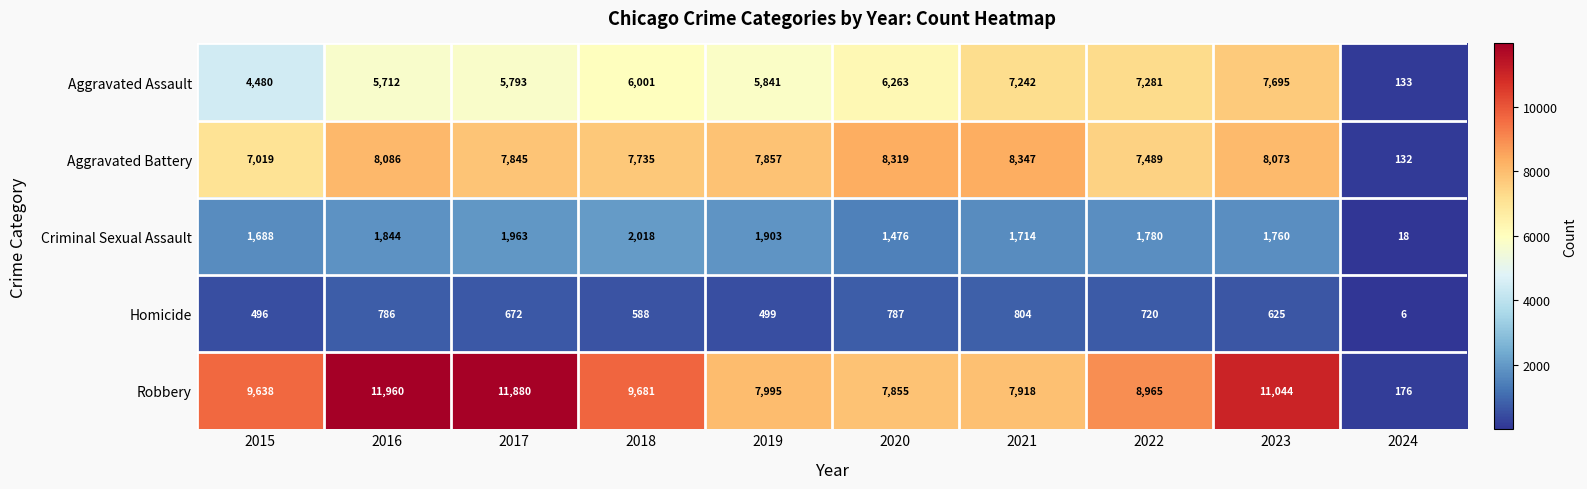

What is the maximum value for Aggravated Assault?

7695